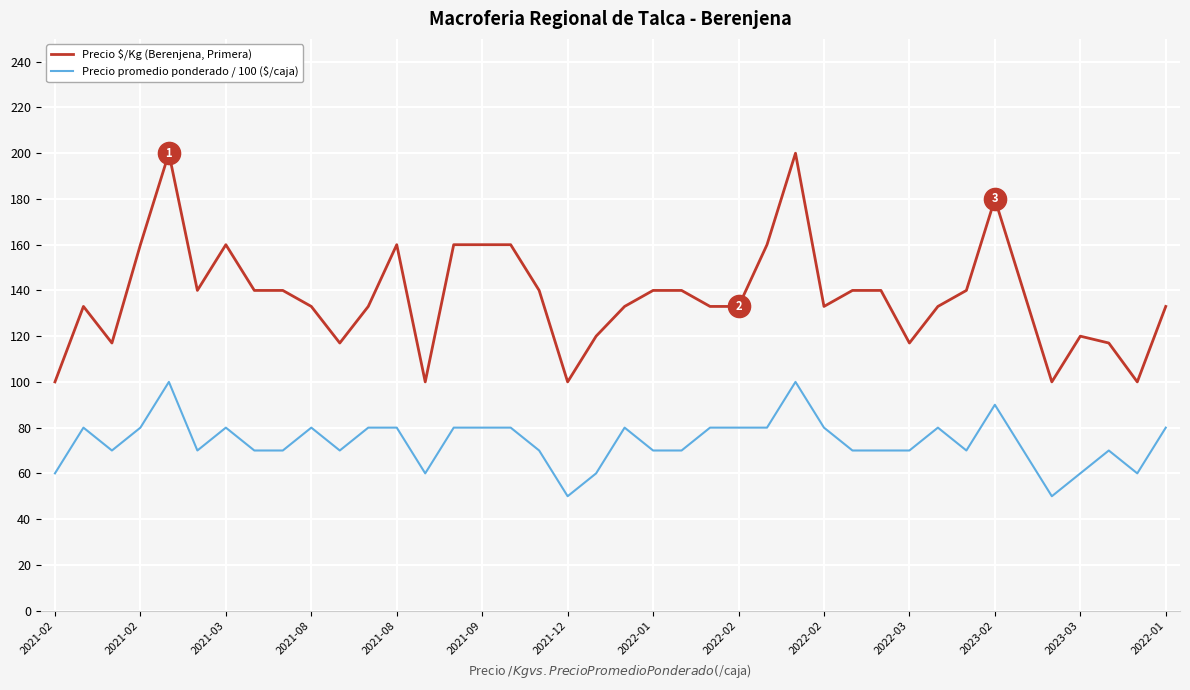

What is the average value of the Precio promedio ponderado / 100 ($/caja) series?

74